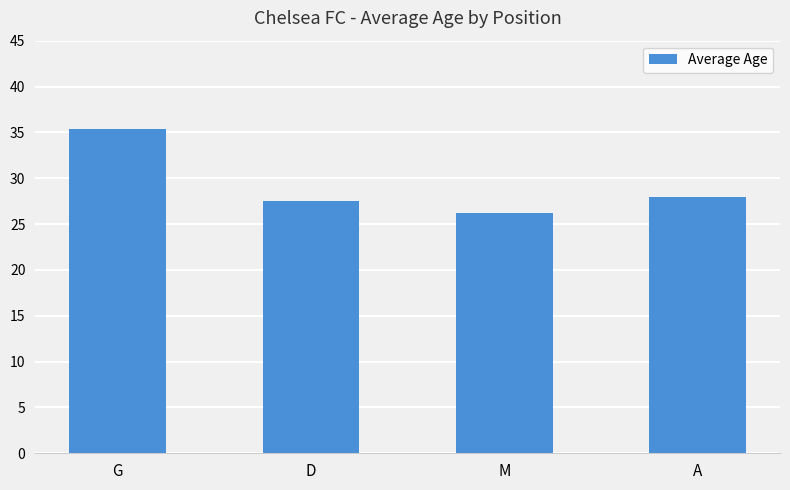

Where is the data nearest to the value 30?

A